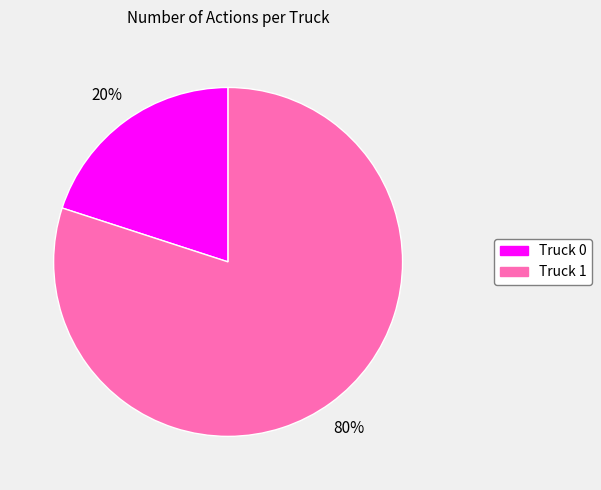

Does Truck 1 represent more than half of the total?

Yes